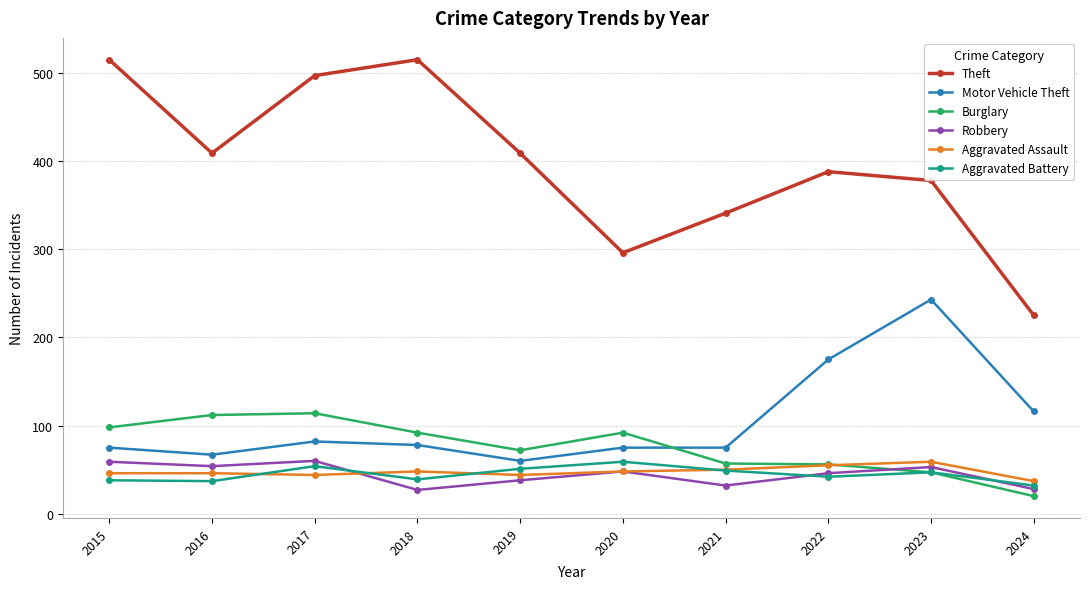

True or false: Burglary and Theft intersect in this chart.

False